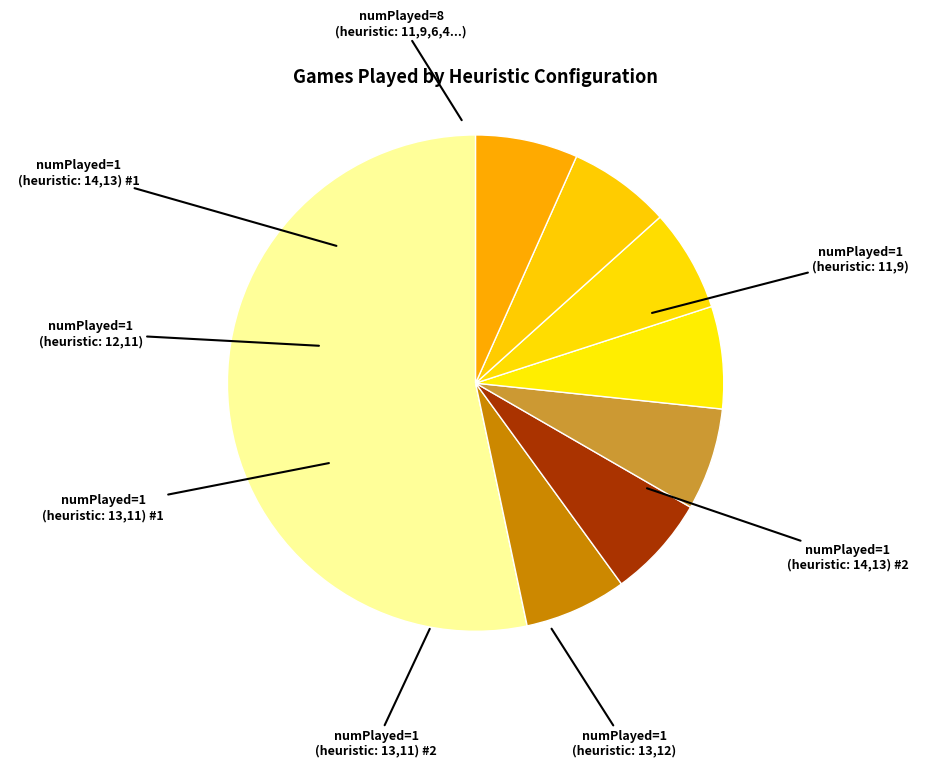

How many segments does this pie chart have?

8